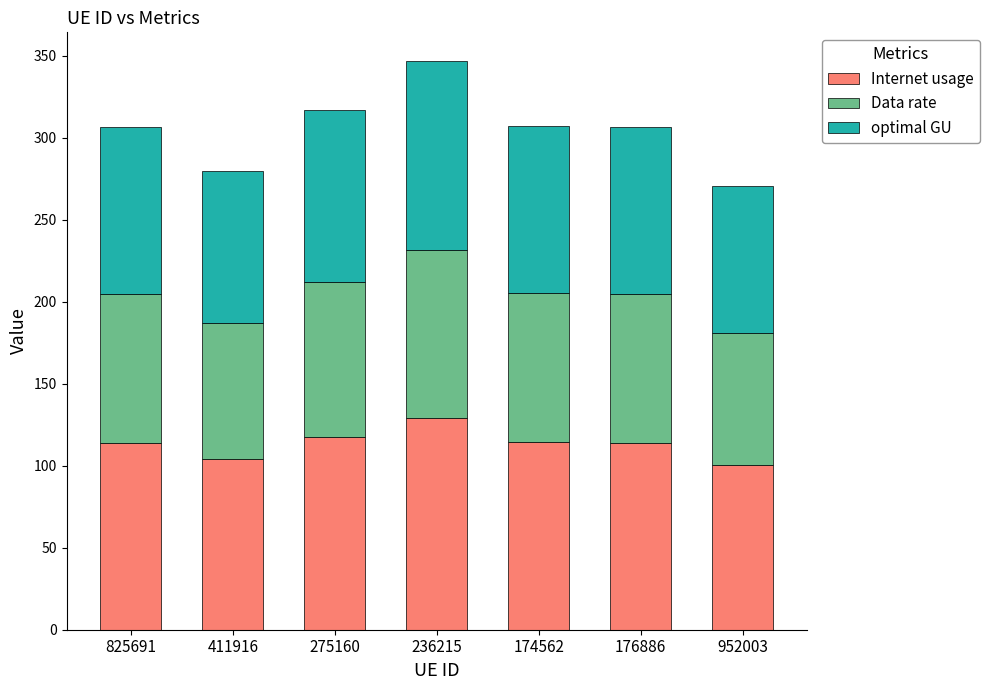

True or false: Internet usage has a value of 114.0 at 176886.

True